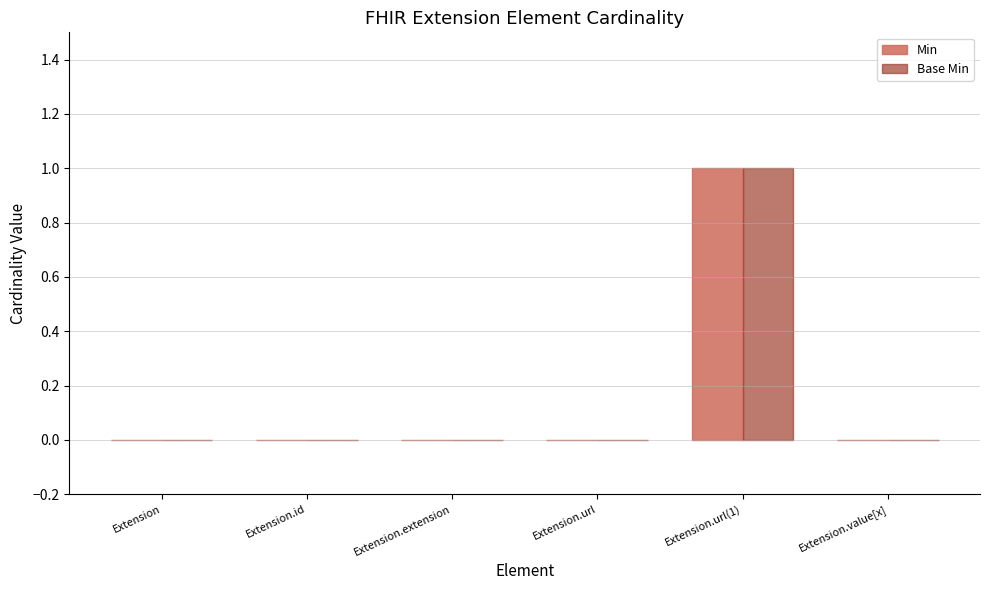

At which label does Min reach its peak?

Extension.url(1)